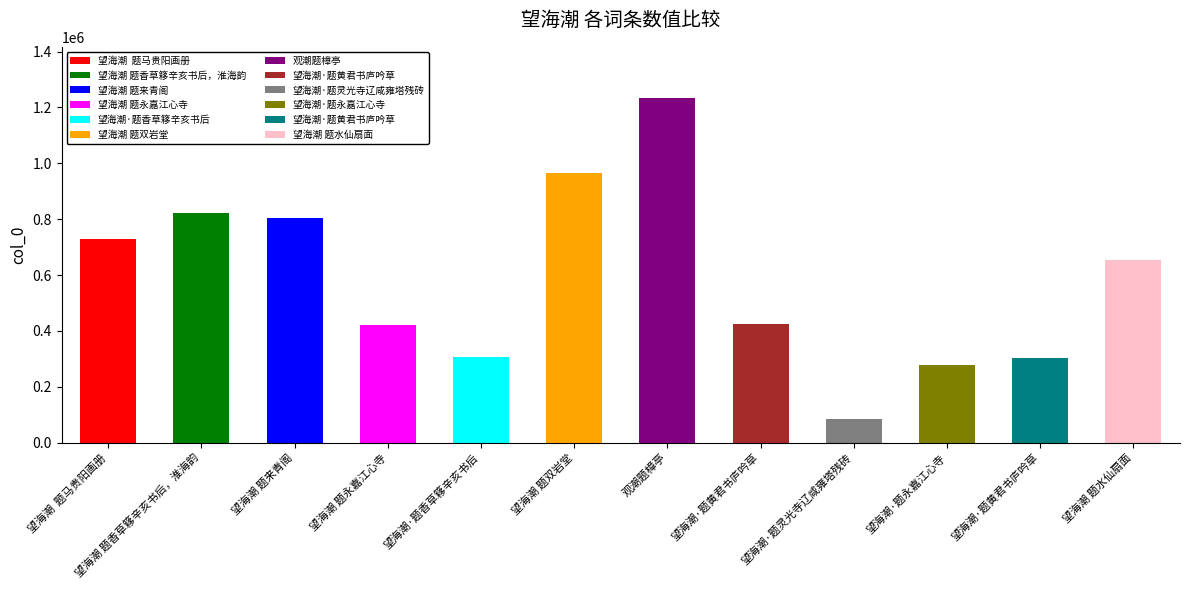

How many data points are above 655289?

5